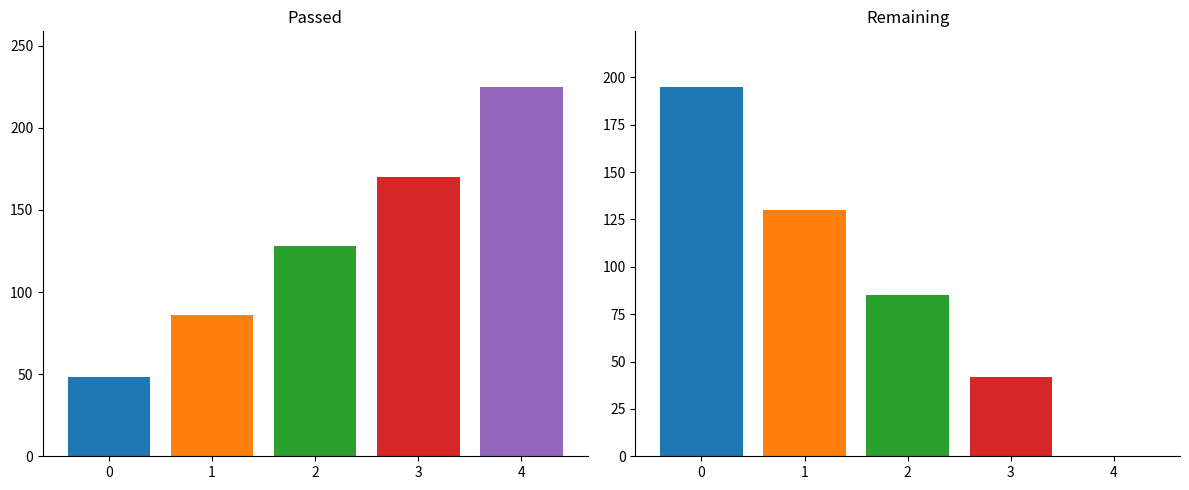

At 1, list the series in order from smallest to largest.

Passed, Remaining